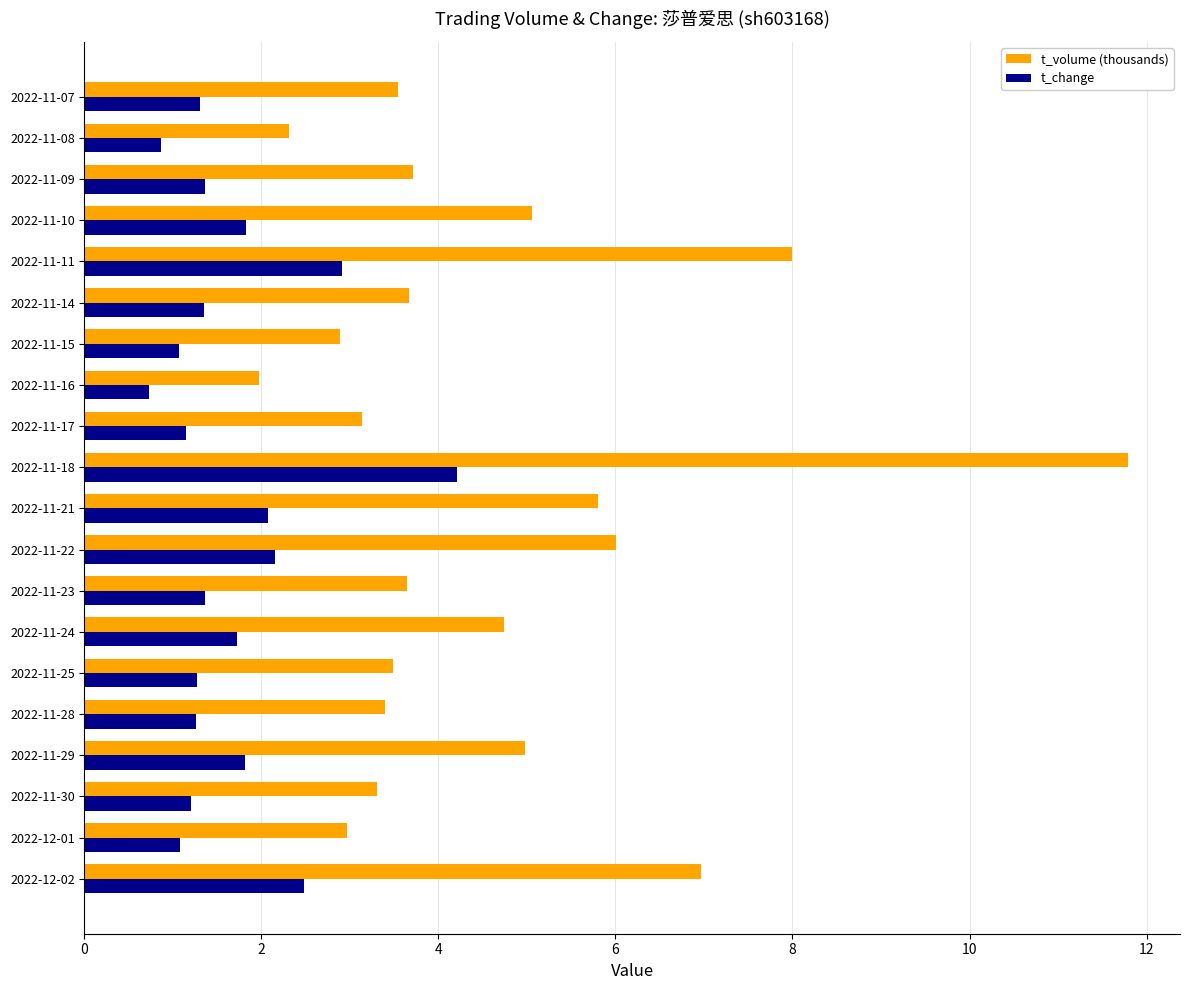

How many values in the t_change series exceed 1?

18